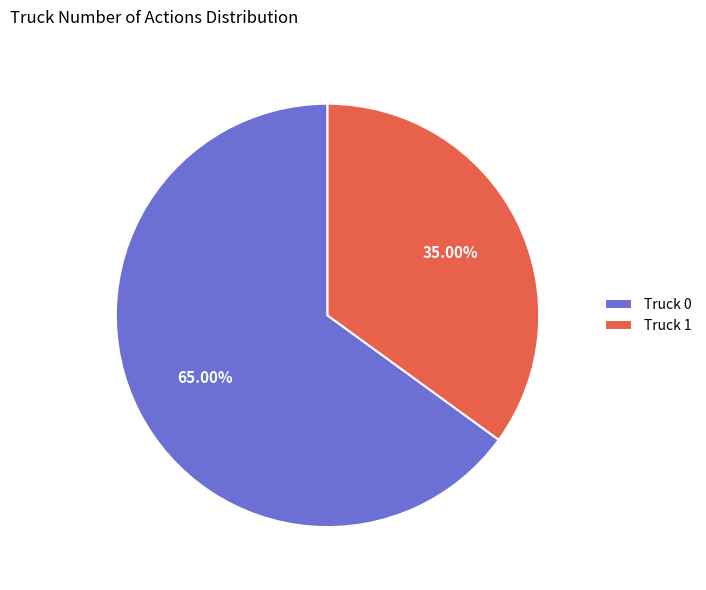

Approximately how many times larger is the value at Truck 1 compared to Truck 0?

0.5